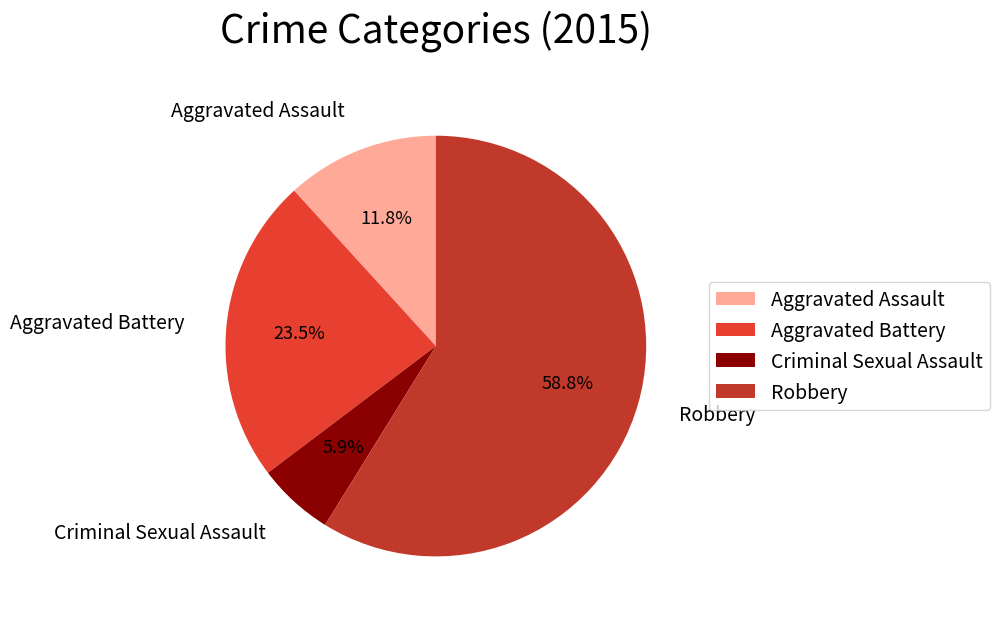

To the nearest percent, what is the combined percentage of Robbery and Aggravated Assault?

71%